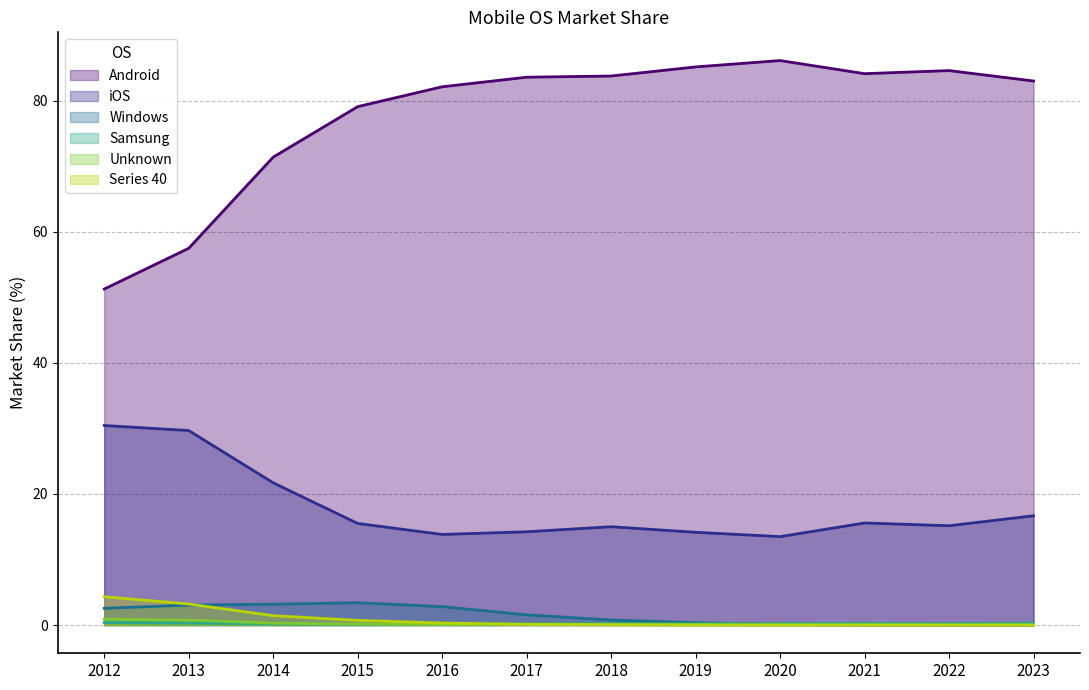

How many lines are shown in the chart?

6